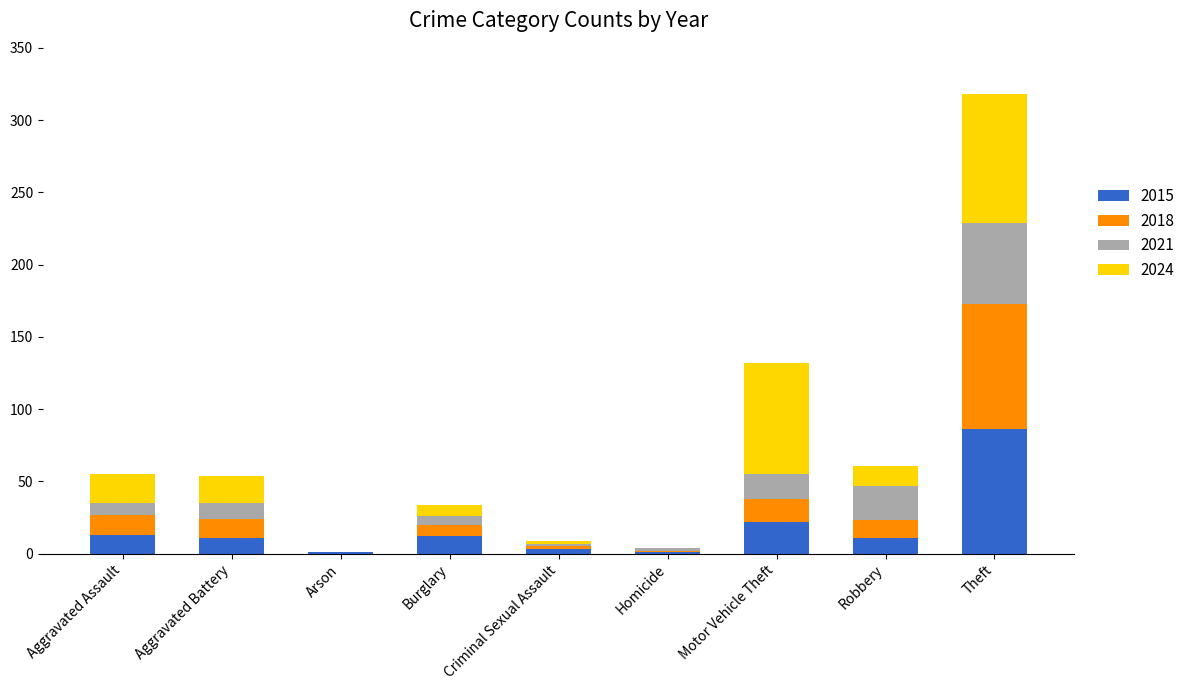

At which category is the sum across all series the highest?

Theft